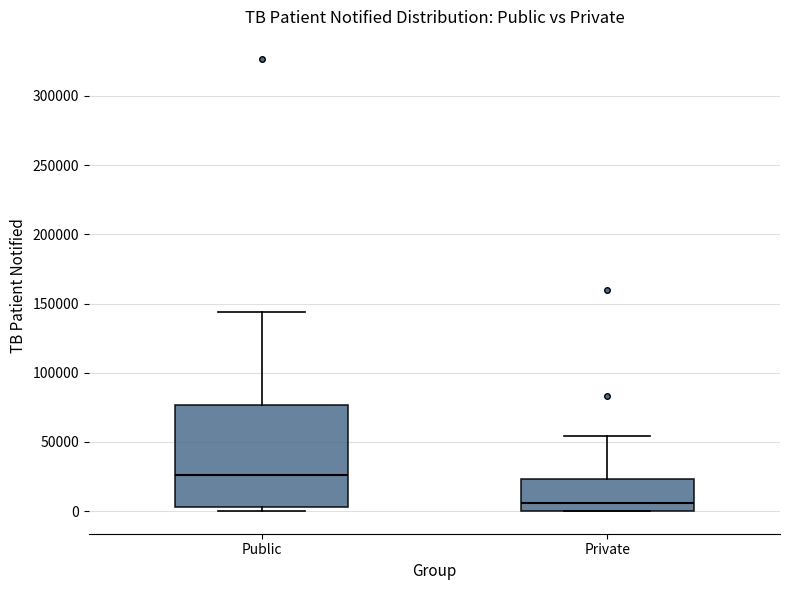

Where is the lower edge of the box for Public on the y-axis? The values are not printed on the chart, so give them approximately, as read against the axis.

5000